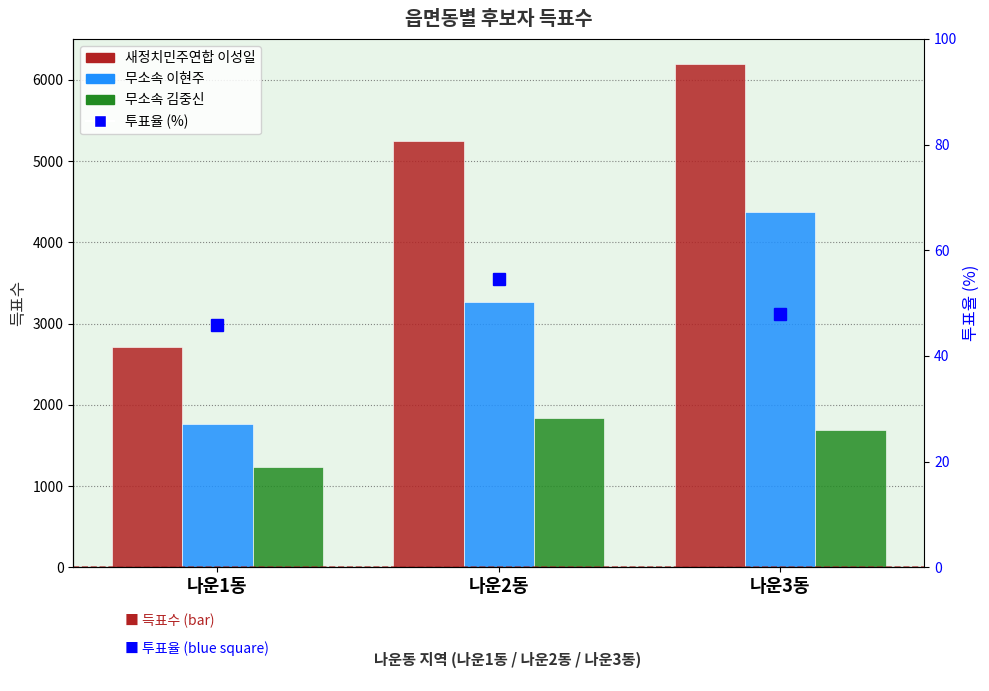

Reading left to right, extract all data points from this chart.

새정치민주연합 이성일: 나운1동=2711.0	나운2동=5246.0	나운3동=6194.0
무소속 이현주: 나운1동=1758.0	나운2동=3270.0	나운3동=4371.0
무소속 김중신: 나운1동=1235.0	나운2동=1841.0	나운3동=1694.0
투표율 (%): 나운1동=45.8	나운2동=54.6	나운3동=47.9